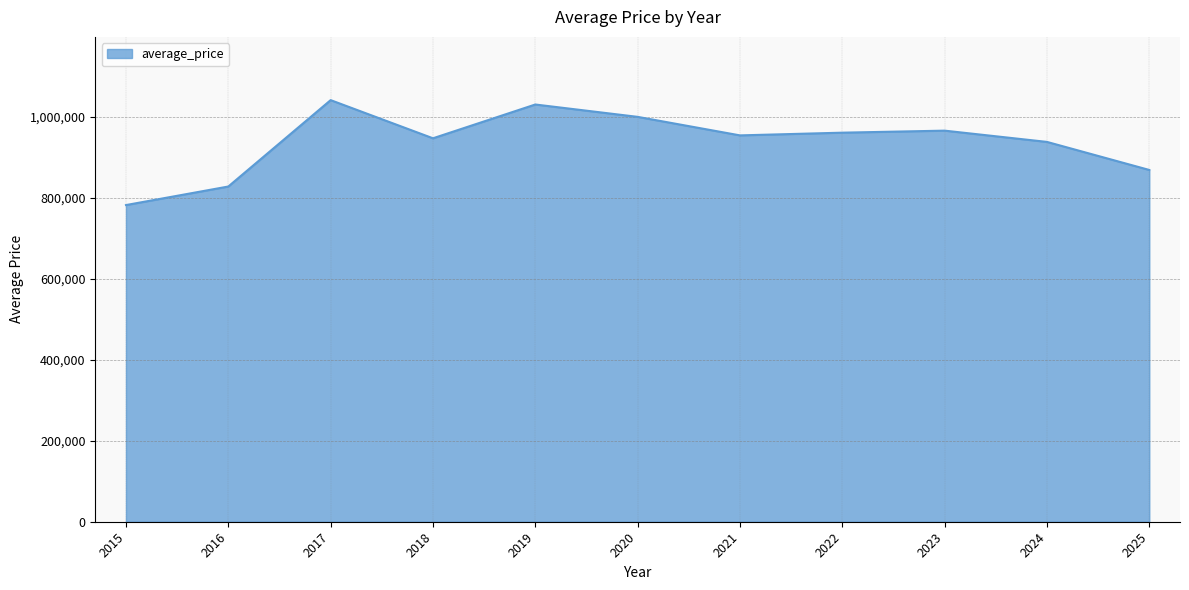

Which category has the highest value across all series?

2017